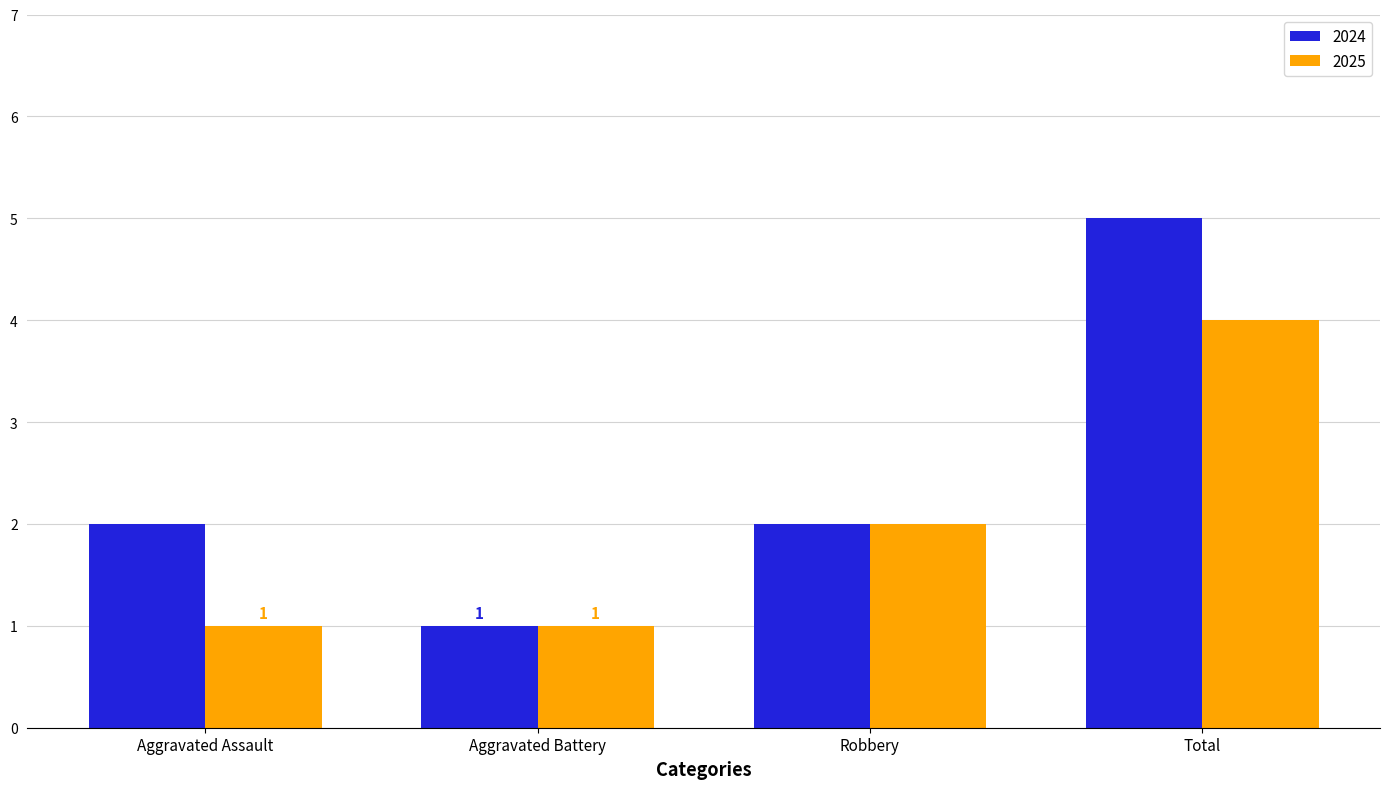

What is the approximate value of 2024 at Total?

5